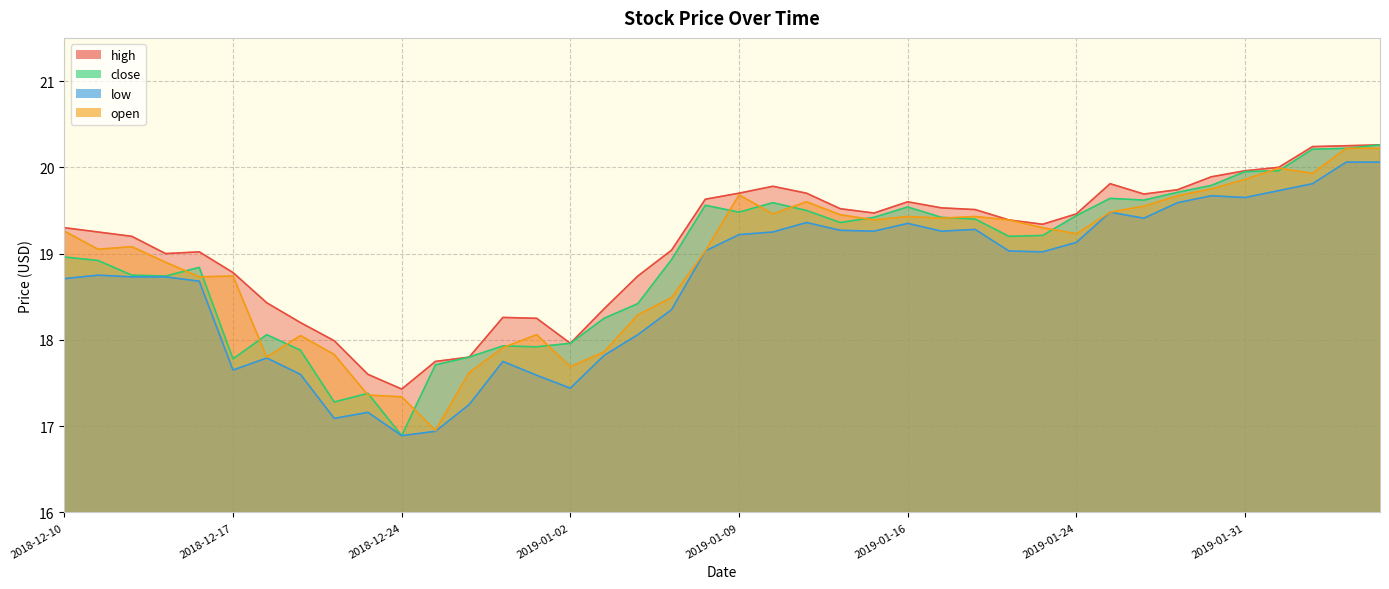

What is the maximum value for low?

20.1